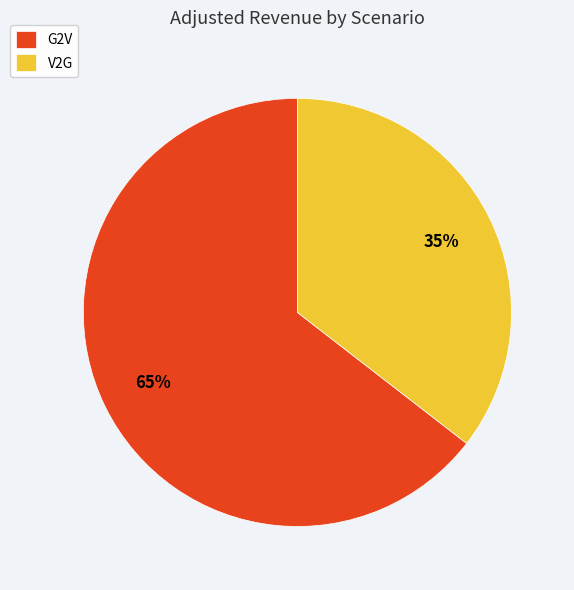

Which category has the biggest portion of the pie?

G2V